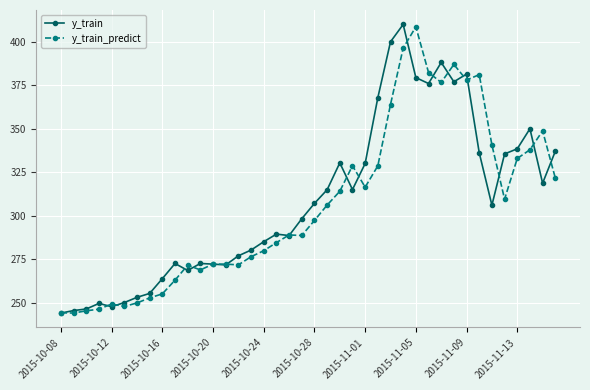

What is the value of the y_train_predict point at the 25th from the left?

316.4